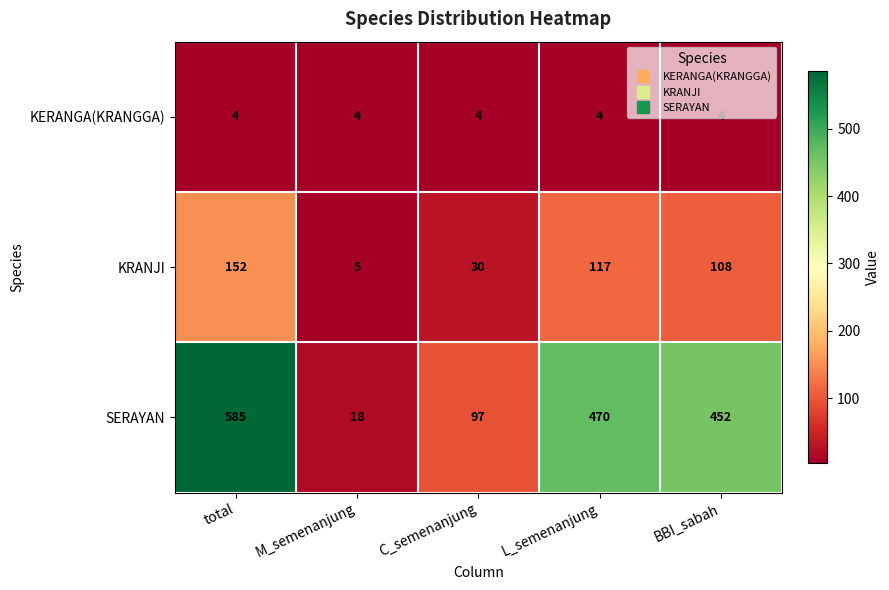

What is the maximum value shown in the chart?

585